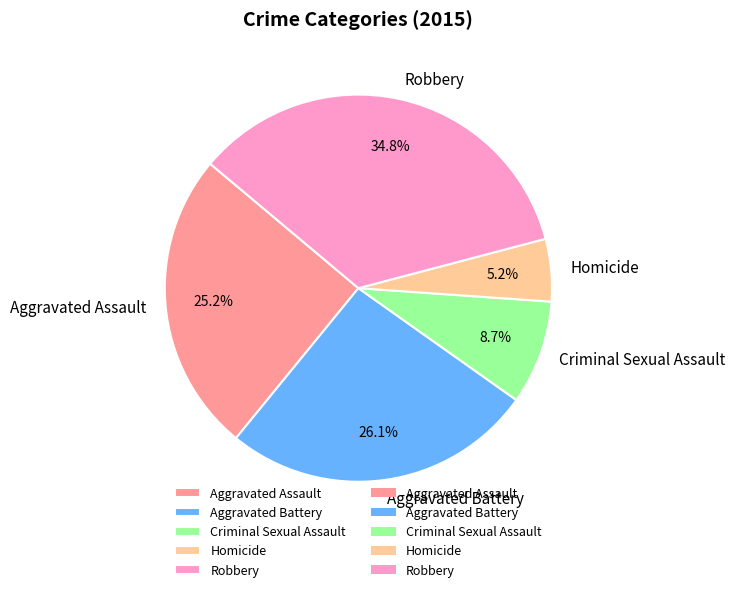

Which has a higher value, Homicide or Criminal Sexual Assault?

Criminal Sexual Assault